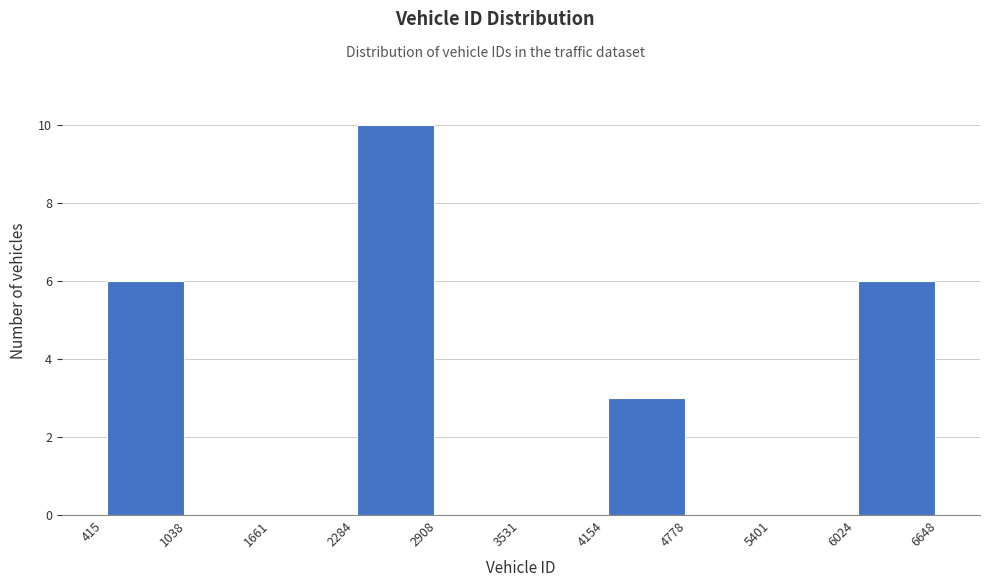

Over which range of the x-axis is the bar tallest?

2284 to 2908